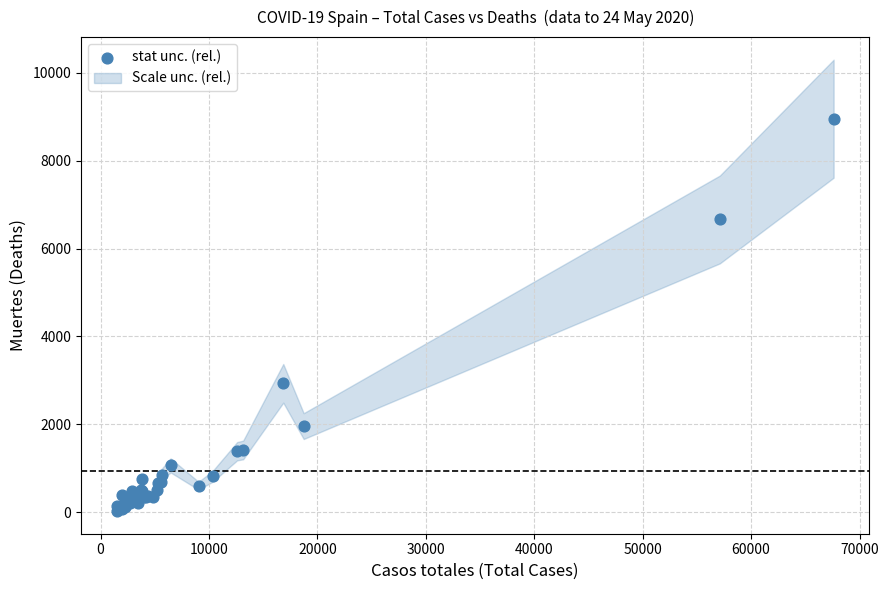

What Y value in the scatter plot is closest to 4493?

2934